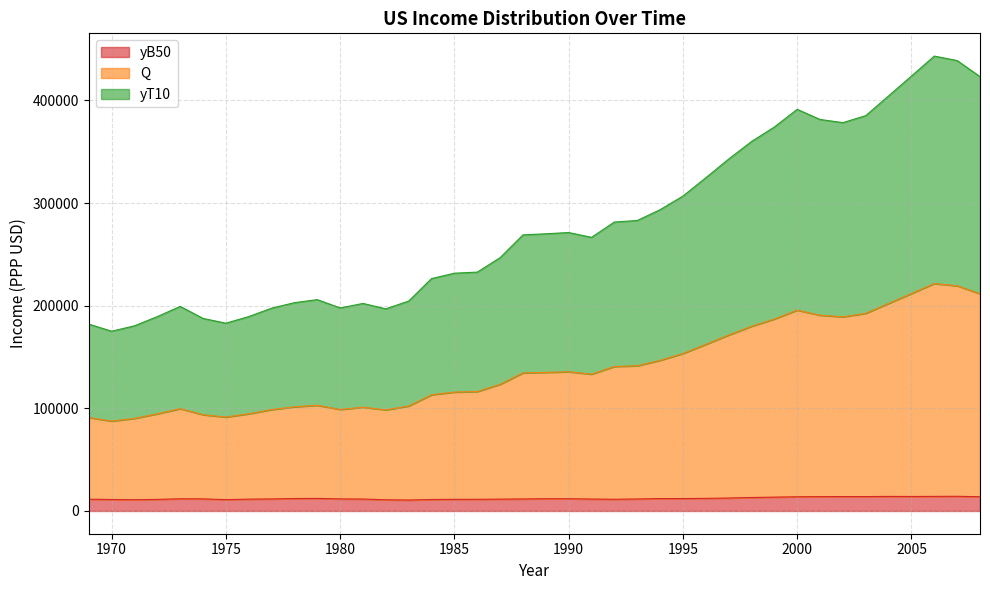

Is the value of yB50 at 1991 greater than the value of Q at 1987?

No